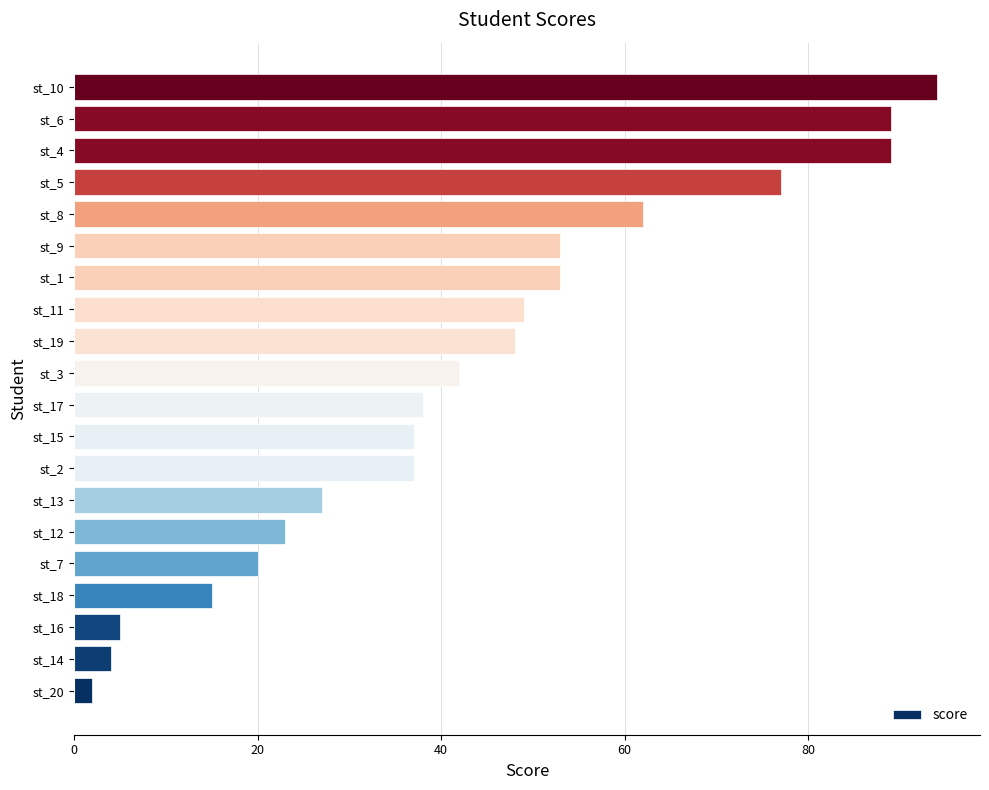

Are the bars horizontal?

Yes